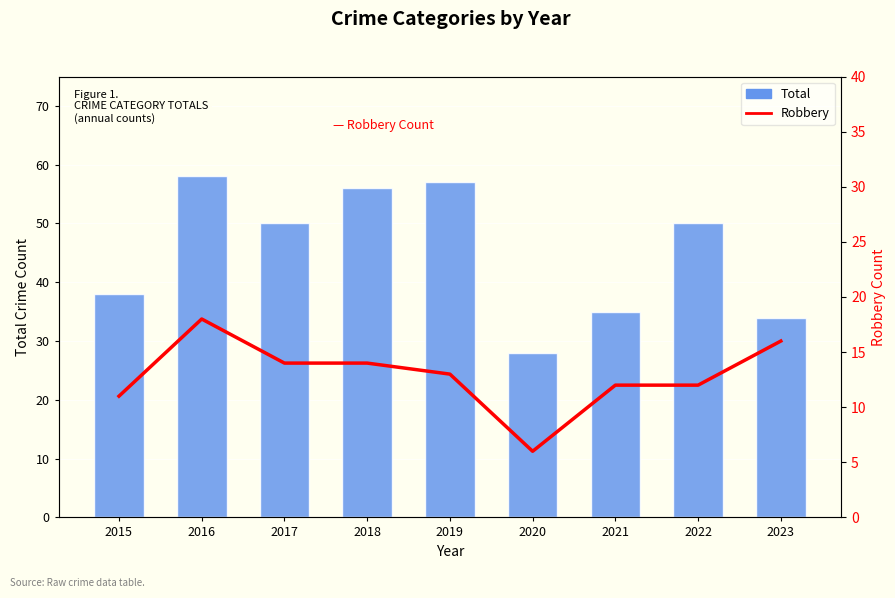

Reading right to left, extract all data points from this chart.

Total: 2023=34	2022=50	2021=35	2020=28	2019=57	2018=56	2017=50	2016=58	2015=38
Robbery: 2023=16	2022=12	2021=12	2020=6	2019=13	2018=14	2017=14	2016=18	2015=11